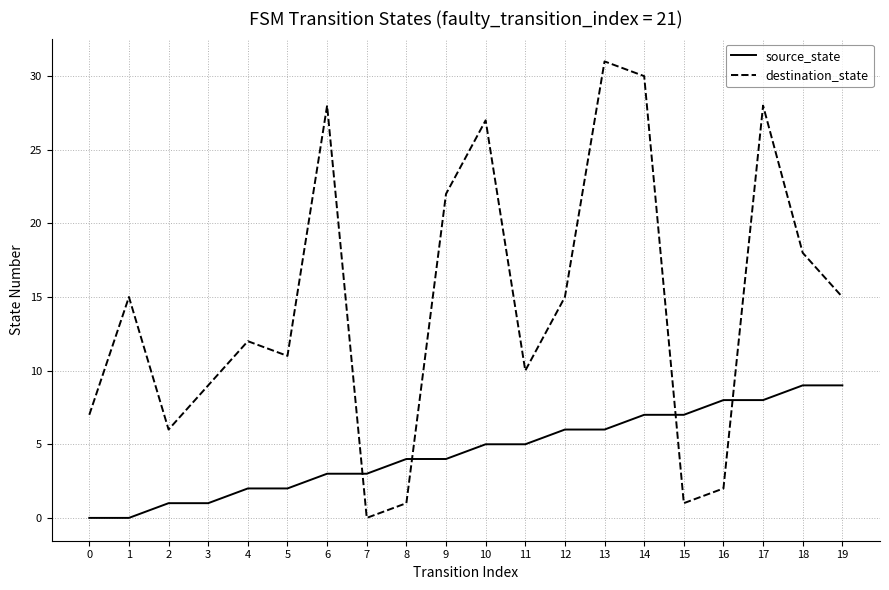

Rank the series at 14 from lowest to highest value.

source_state, destination_state